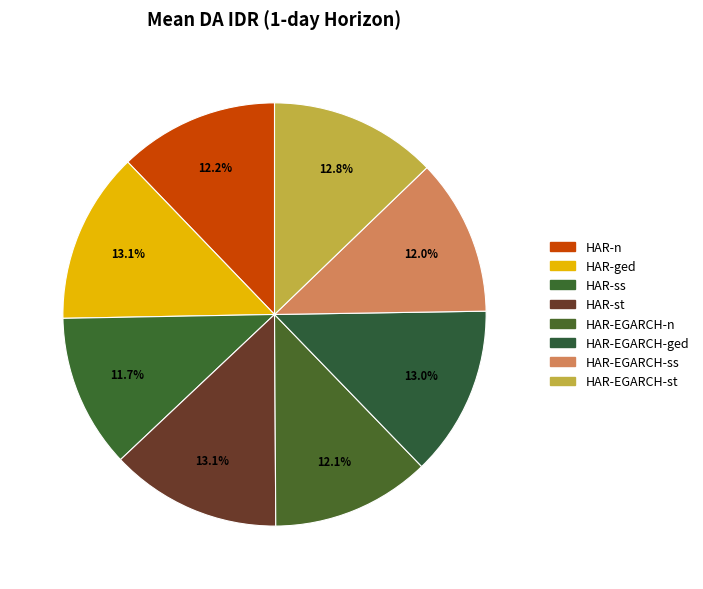

To the nearest percent, what portion does HAR-EGARCH-ss represent?

12%